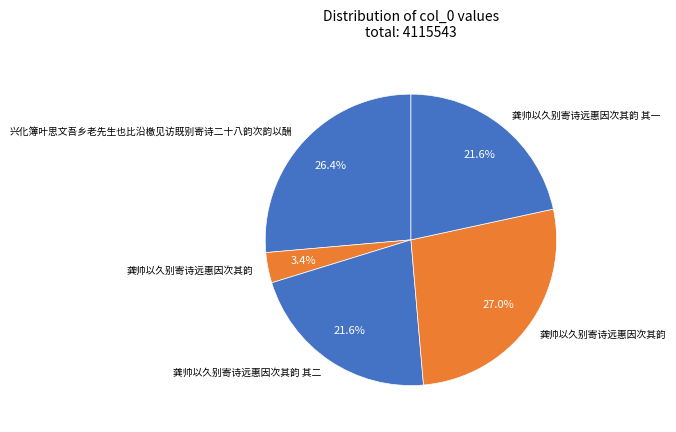

Rank the categories by value from lowest to highest.

龚帅以久别寄诗远惠因次其韵, 龚帅以久别寄诗远惠因次其韵 其一, 龚帅以久别寄诗远惠因次其韵 其二, 兴化簿叶思文吾乡老先生也比沿檄见访既别寄诗二十八韵次韵以酬, 龚帅以久别寄诗远惠因次其韵